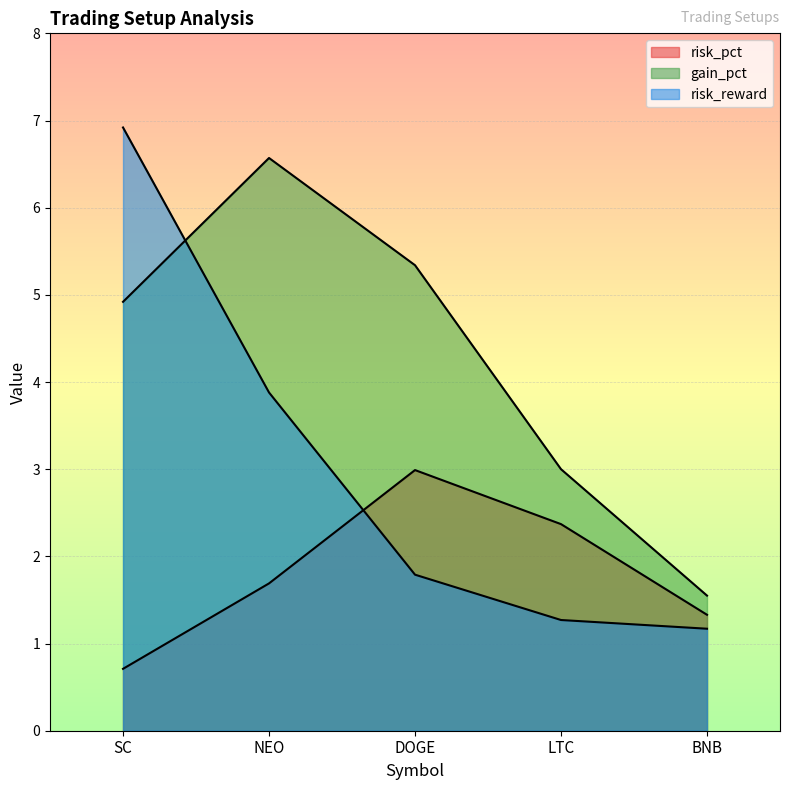

What is the sum of the risk_pct values at LTC and SC?

3.1